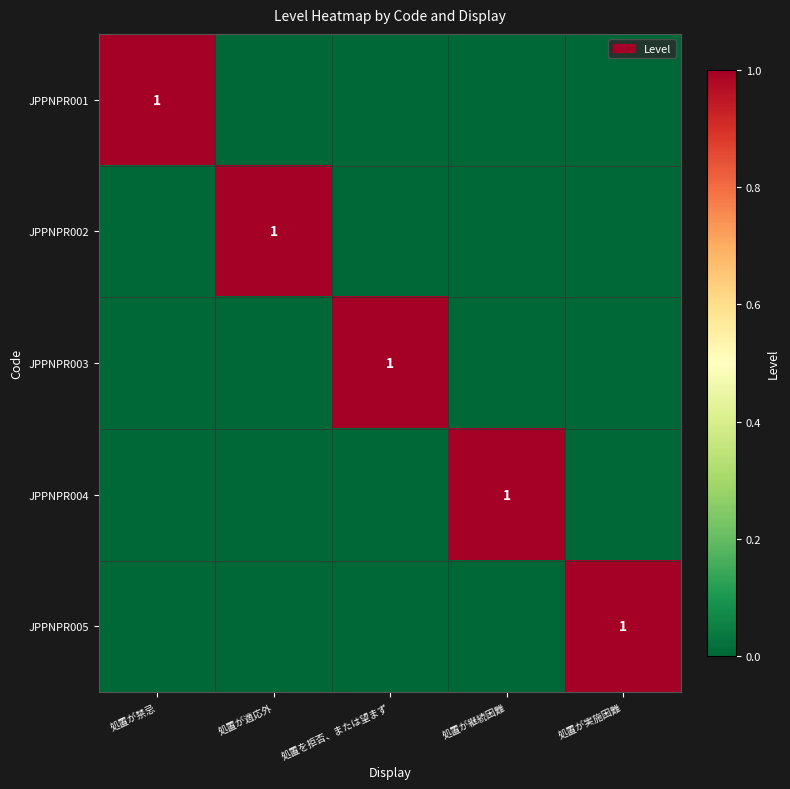

The JPPNPR003 series shows 2 at 処置を拒否、または望まず. True or false?

False